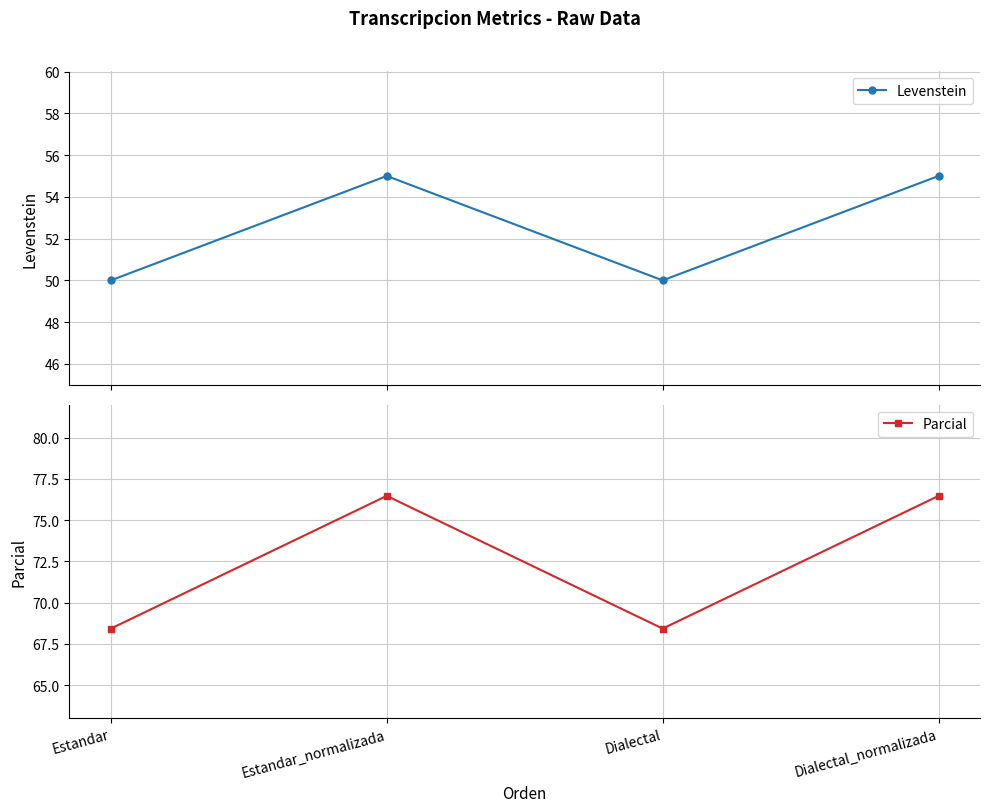

List the series in order of their overall mean, highest first.

Parcial, Levenstein